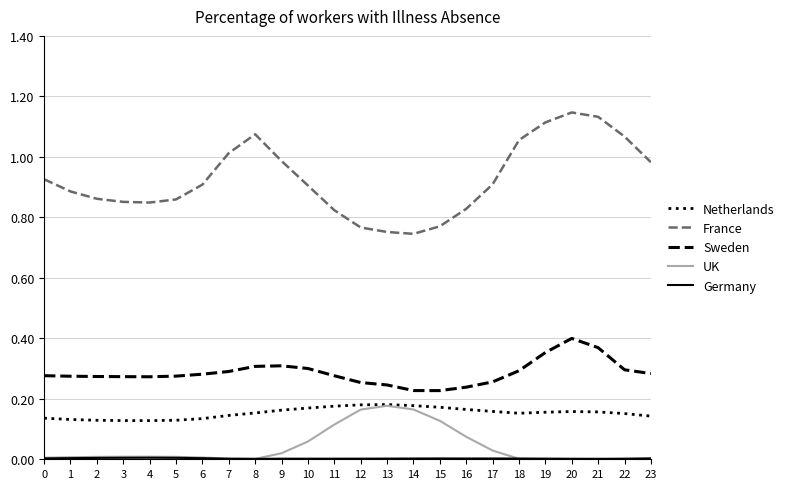

Which series has the largest range (max minus min)?

France